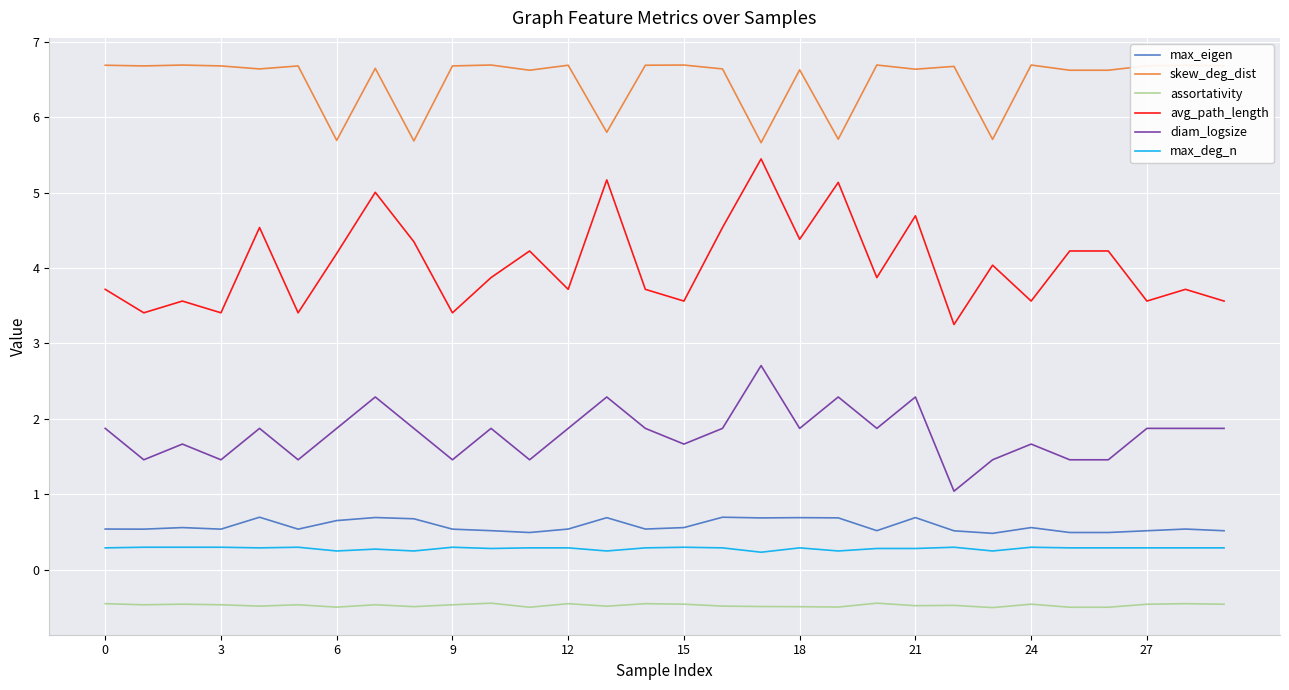

List the series in order of their peak value, highest first.

skew_deg_dist, avg_path_length, diam_logsize, max_eigen, max_deg_n, assortativity